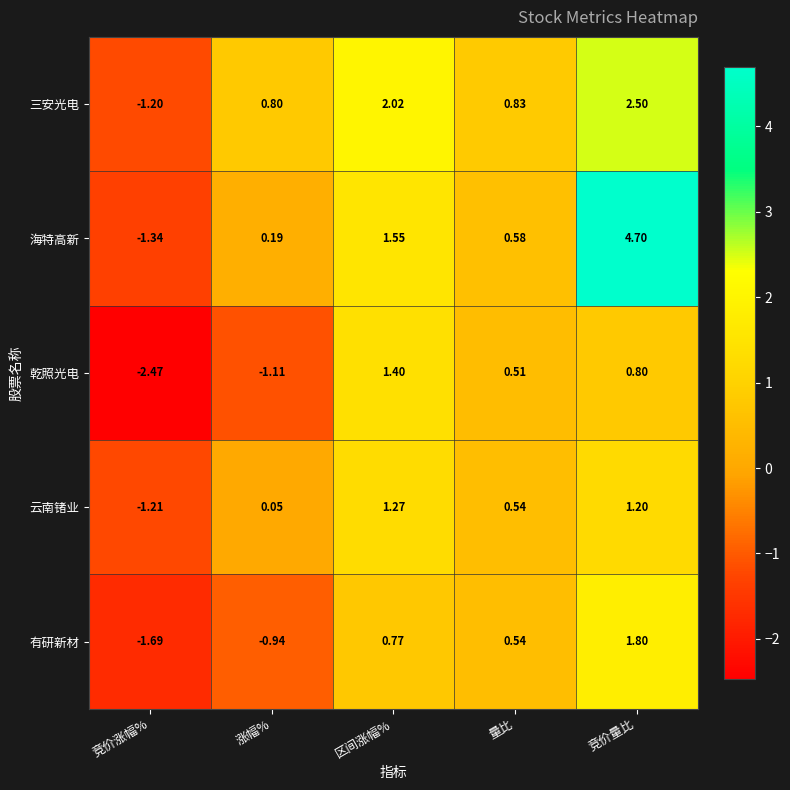

At how many categories does at least one series exceed 3?

1